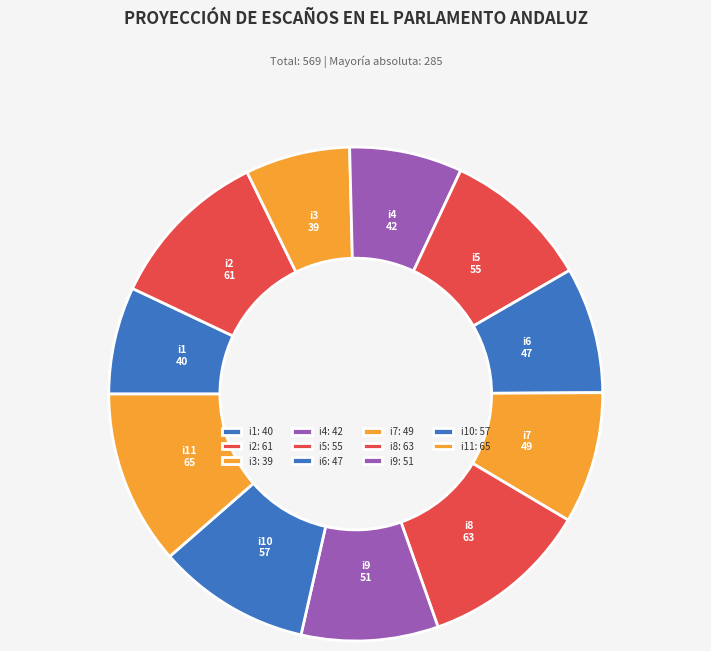

How many segments does this pie chart have?

11